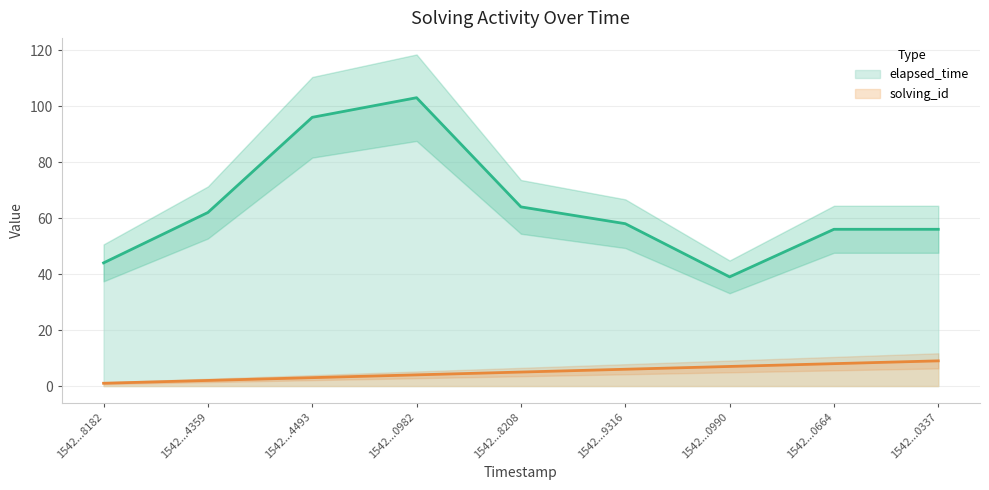

At which label is elapsed_time closest to 71?

1542...8208